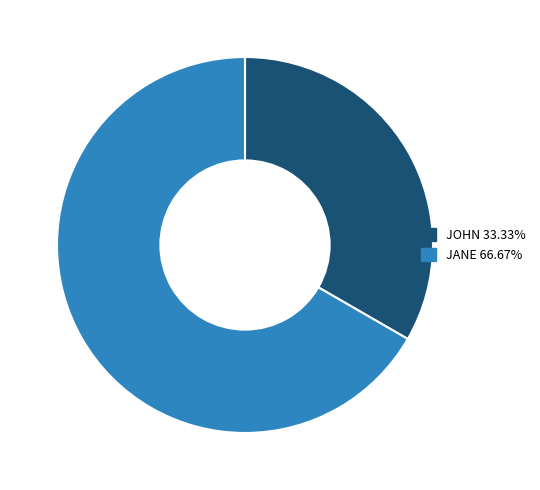

True or false: JOHN accounts for 33% of the total.

True